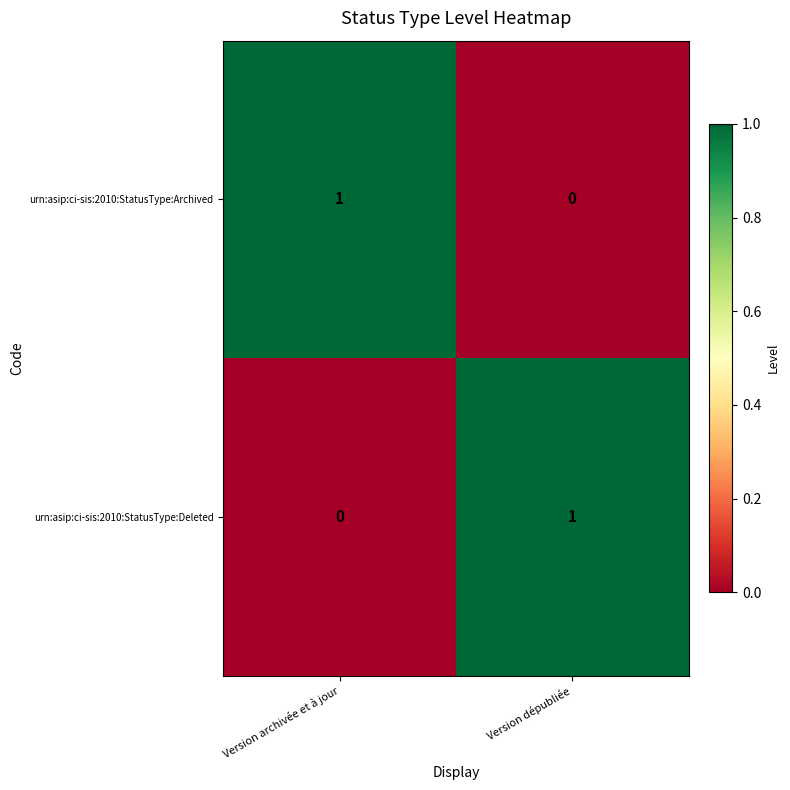

At which label is urn:asip:ci-sis:2010:StatusType:Deleted closest to 0?

Version archivée et à jour